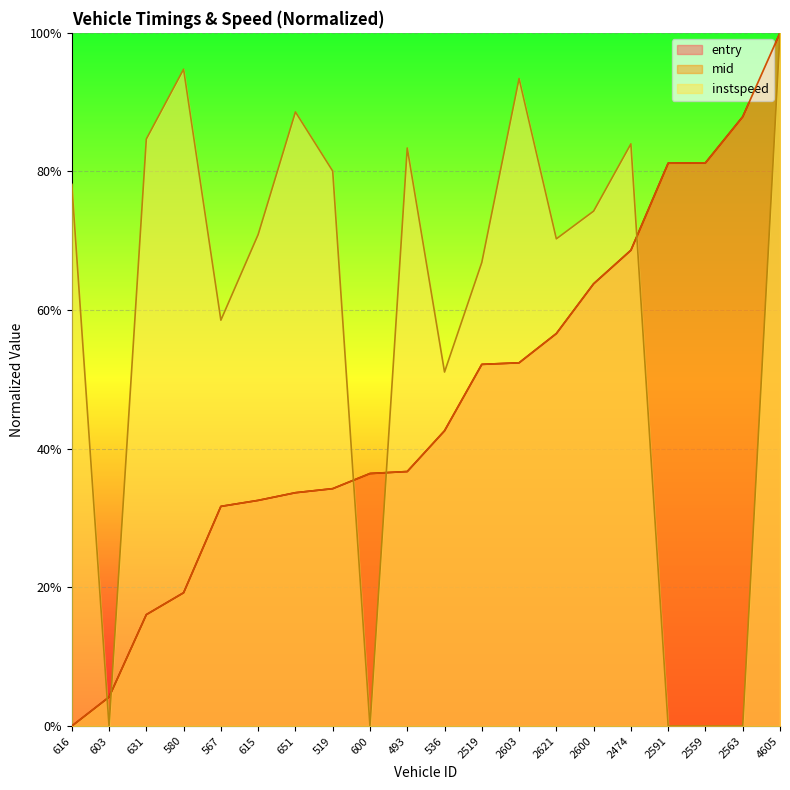

Which category has the highest value in the instspeed series?

4605